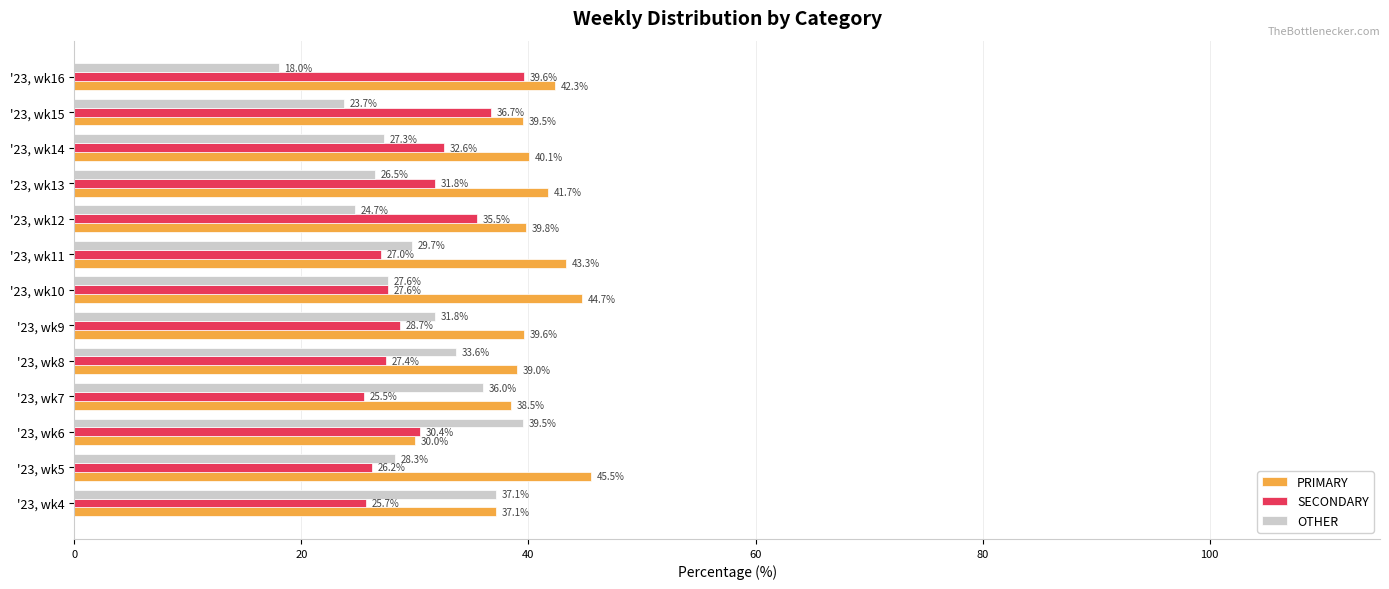

At which label is OTHER closest to 28?

'23, wk5